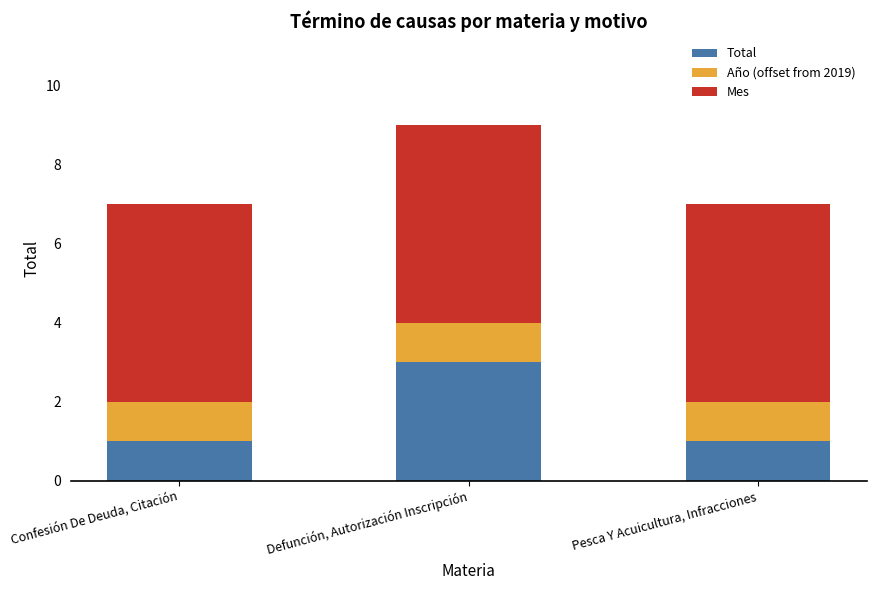

At which category is the sum across all series the highest?

Defunción, Autorización Inscripción